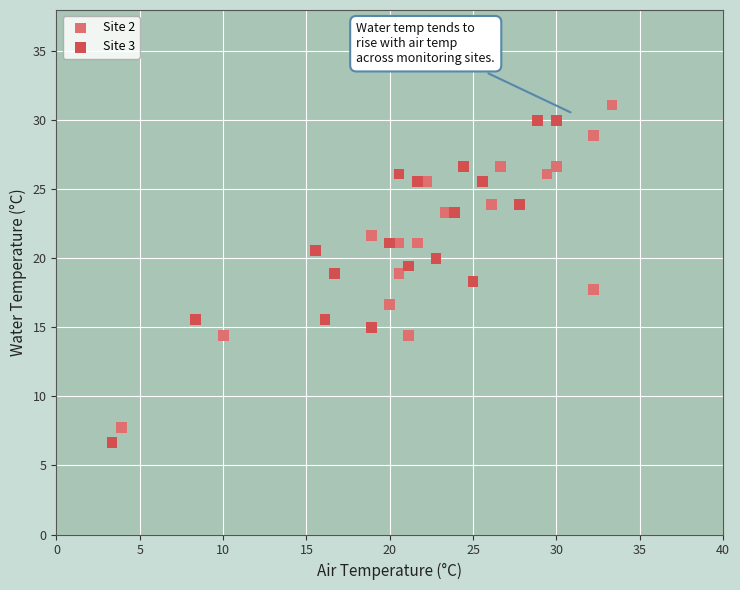

What are all the series names shown in the legend?

Site 2, Site 3